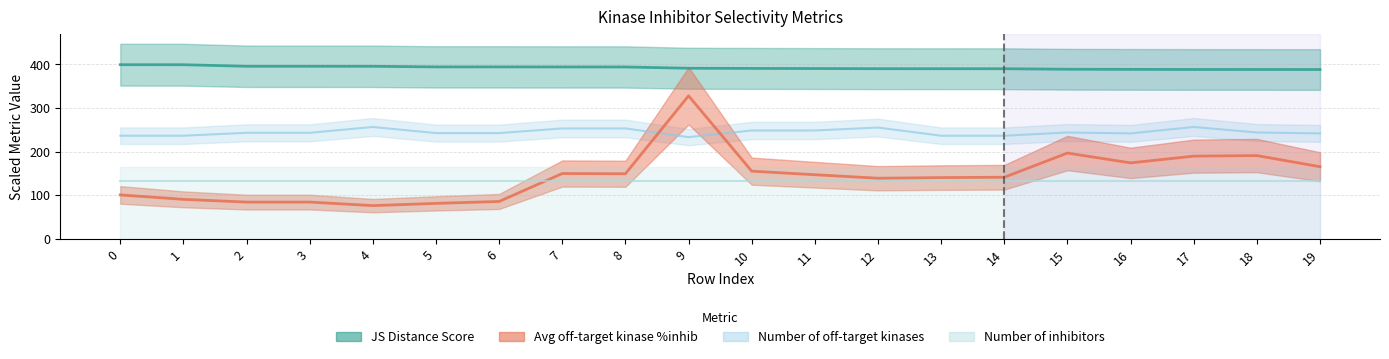

At which category does the chart reach its minimum across all series?

4